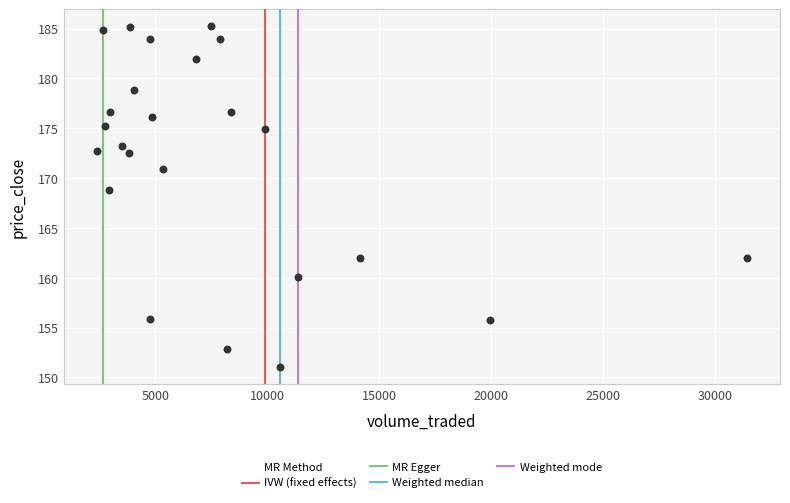

What is the range of X values (max minus min)?

29058.2